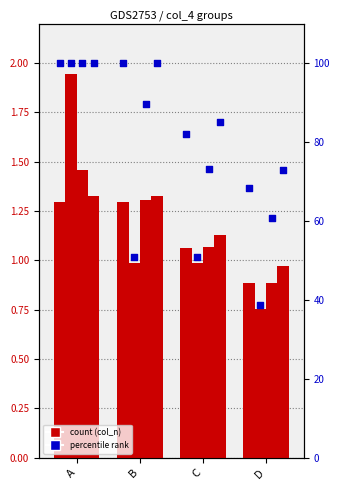

Is the value of col_3 at D greater than the value of col_2 at B?

No